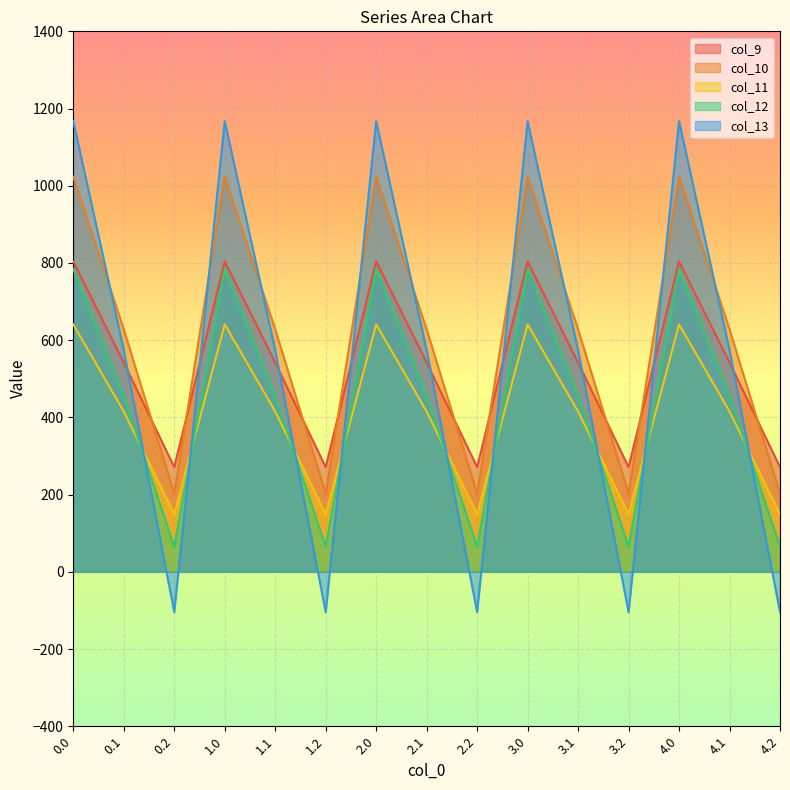

What is the label of the 2nd point from the left?

0.1